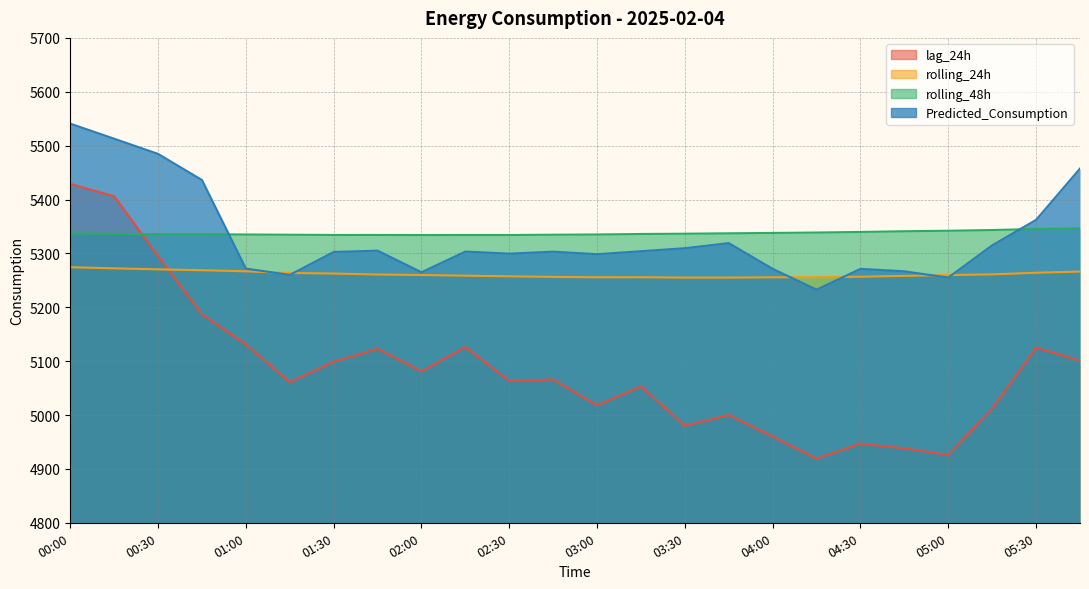

At which label does rolling_48h first exceed 5336?

00:00